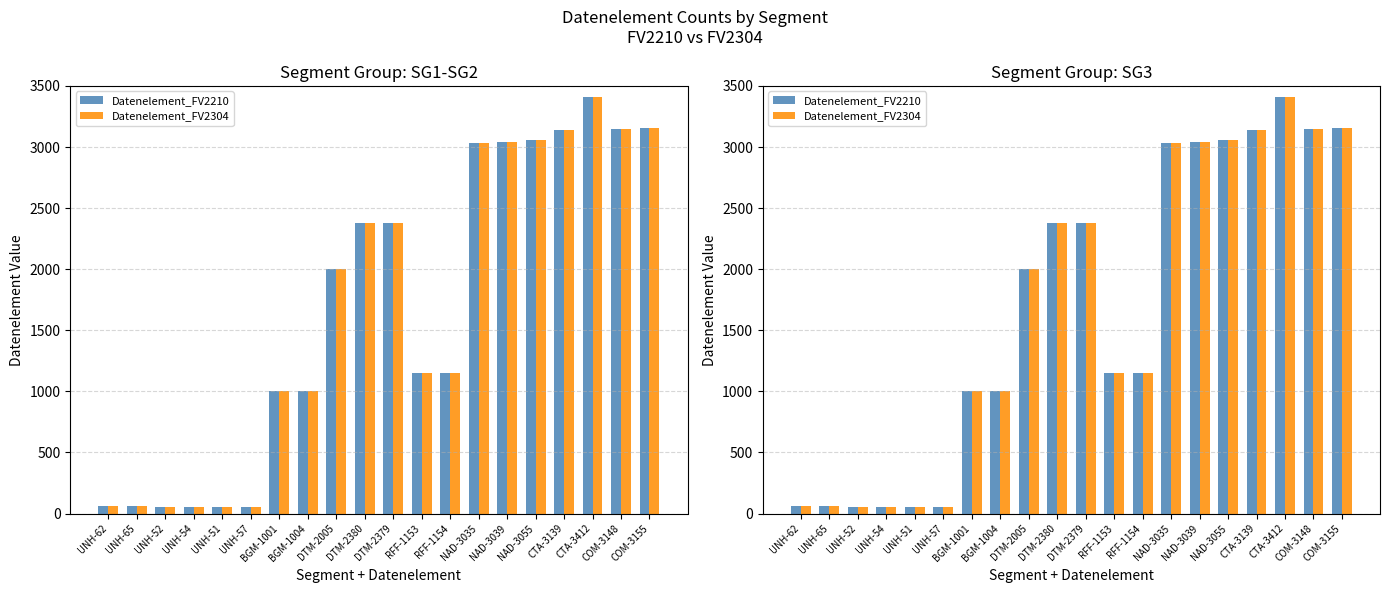

What is the difference between the Datenelement_FV2210 values at BGM-1004 and NAD-3039?

2035